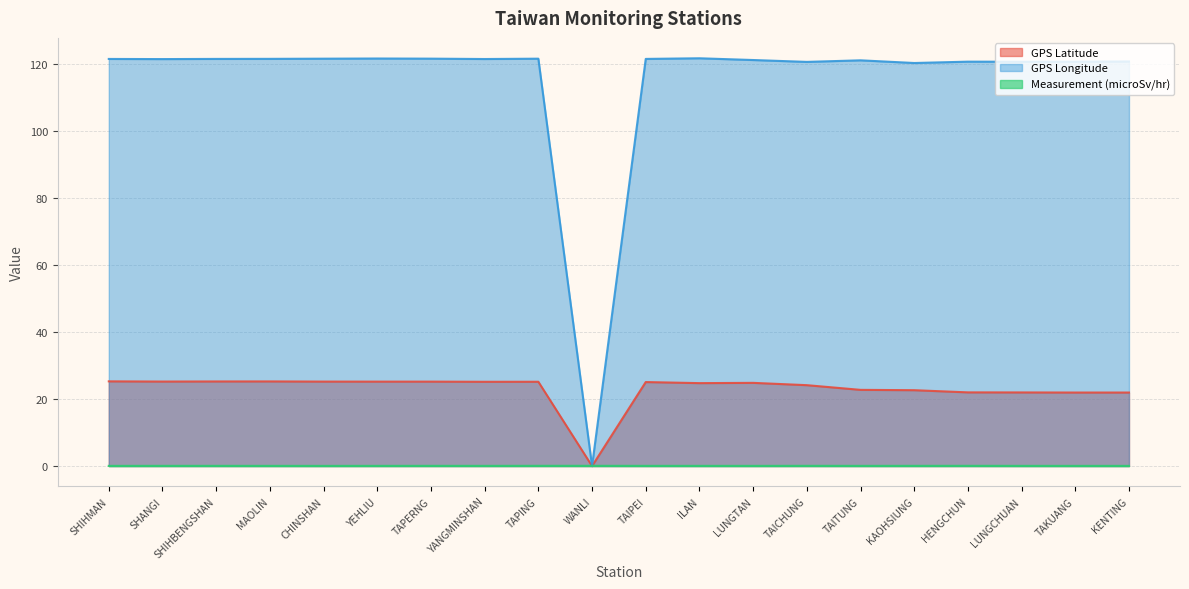

Where is the first local maximum for GPS Latitude?

MAOLIN